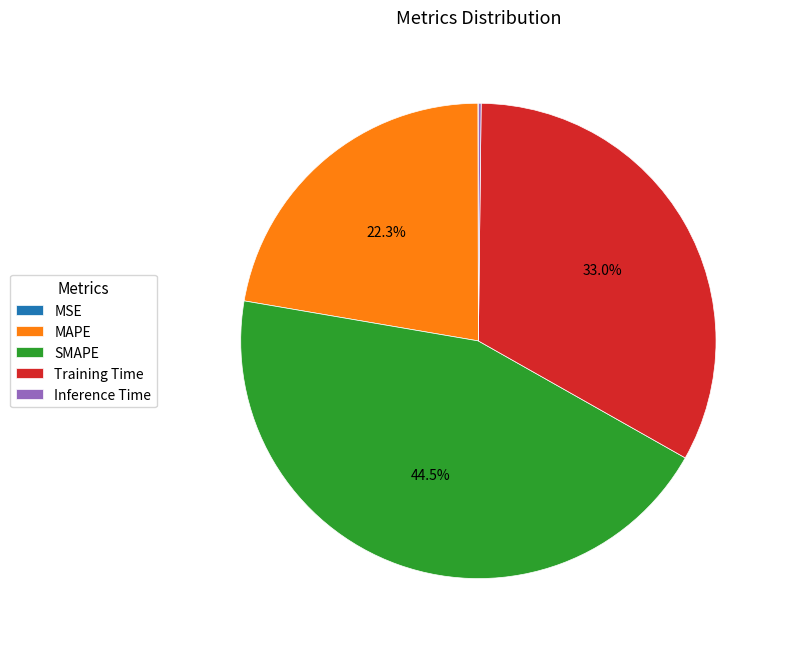

What percentage is NOT represented by MAPE?

77.7%